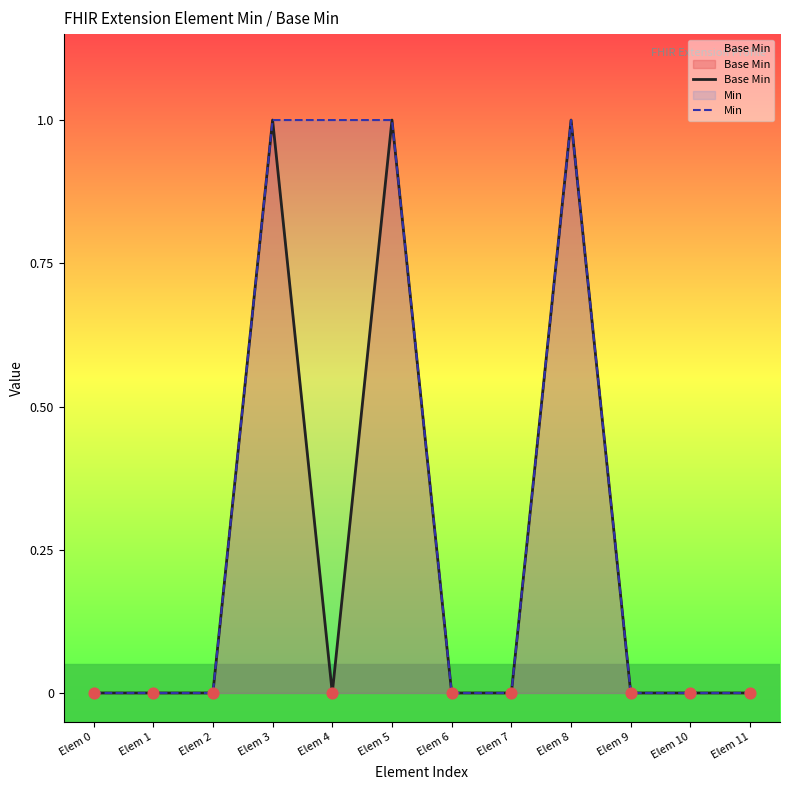

What are all the series names shown in the legend?

Base Min, Min